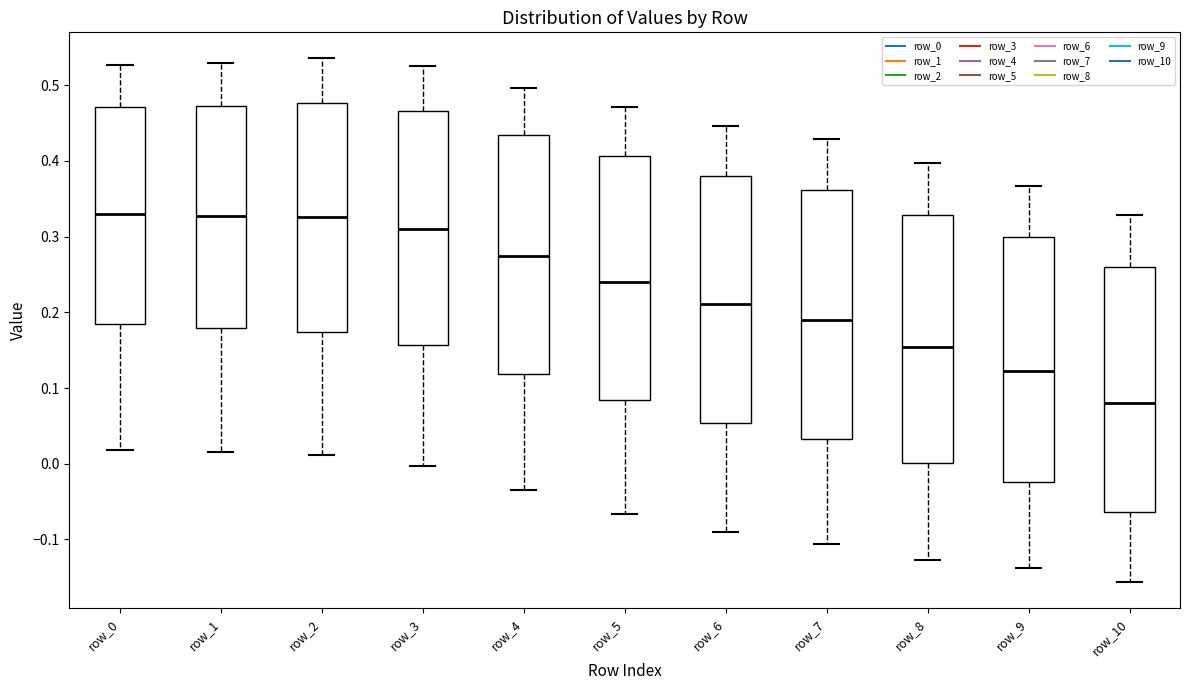

Reading left to right, read every box against the y-axis: the position of its median line, the range the box covers, and the ends of its whiskers. The values are not printed on the chart, so give them approximately, as read against the axis.

row_0: median 0.33, box 0.18 to 0.47, whiskers 0.02 to 0.53
row_1: median 0.33, box 0.18 to 0.47, whiskers 0.02 to 0.53
row_2: median 0.33, box 0.17 to 0.48, whiskers 0.01 to 0.54
row_3: median 0.31, box 0.16 to 0.47, whiskers 0.00 to 0.53
row_4: median 0.27, box 0.12 to 0.43, whiskers -0.04 to 0.50
row_5: median 0.24, box 0.08 to 0.41, whiskers -0.07 to 0.47
row_6: median 0.21, box 0.05 to 0.38, whiskers -0.09 to 0.45
row_7: median 0.19, box 0.03 to 0.36, whiskers -0.11 to 0.43
row_8: median 0.15, box 0.00 to 0.33, whiskers -0.13 to 0.40
row_9: median 0.12, box -0.02 to 0.30, whiskers -0.14 to 0.37
row_10: median 0.08, box -0.06 to 0.26, whiskers -0.16 to 0.33